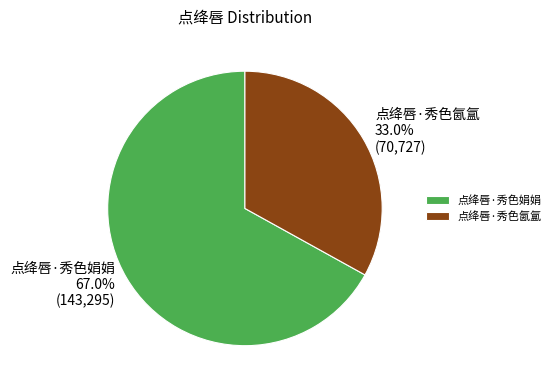

Which category has the smallest portion of the pie?

点绛唇·秀色氤氲